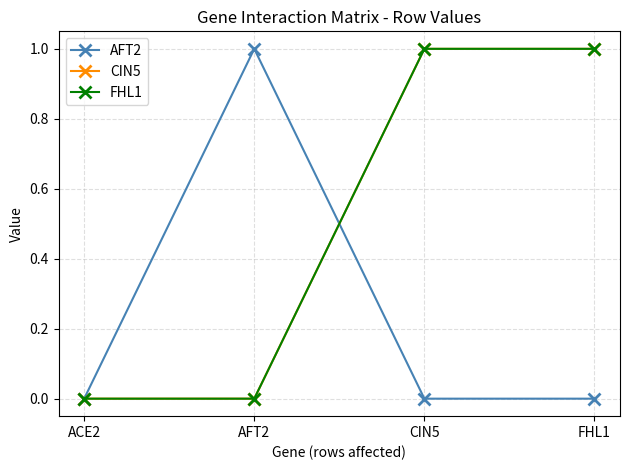

Does the chart have visible grid lines?

Yes